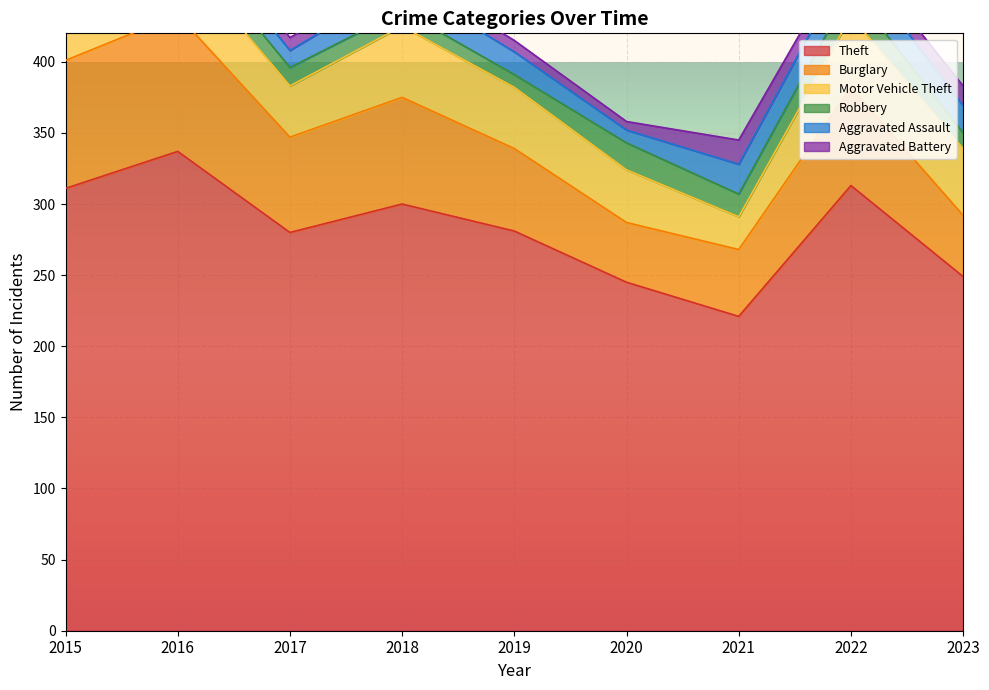

List the labels in order of Aggravated Assault value, largest first.

2022, 2021, 2018, 2023, 2019, 2016, 2015, 2017, 2020